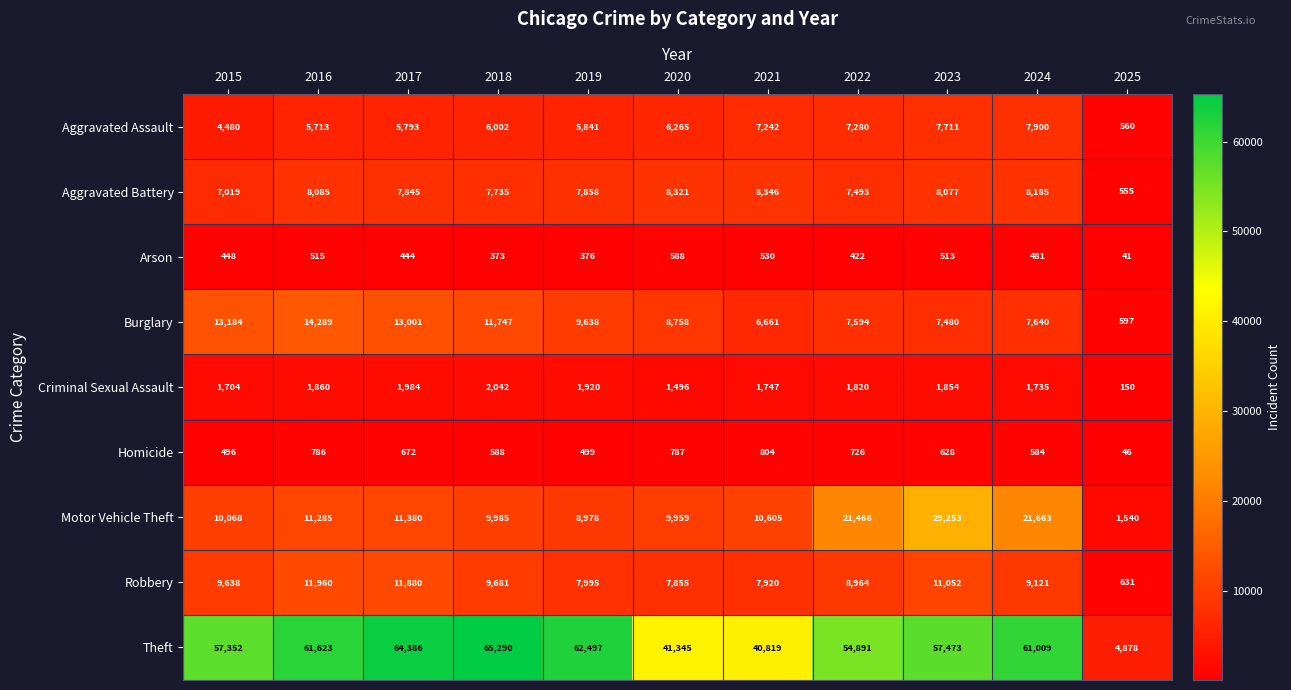

Where is Robbery nearest to the value 6295?

2020